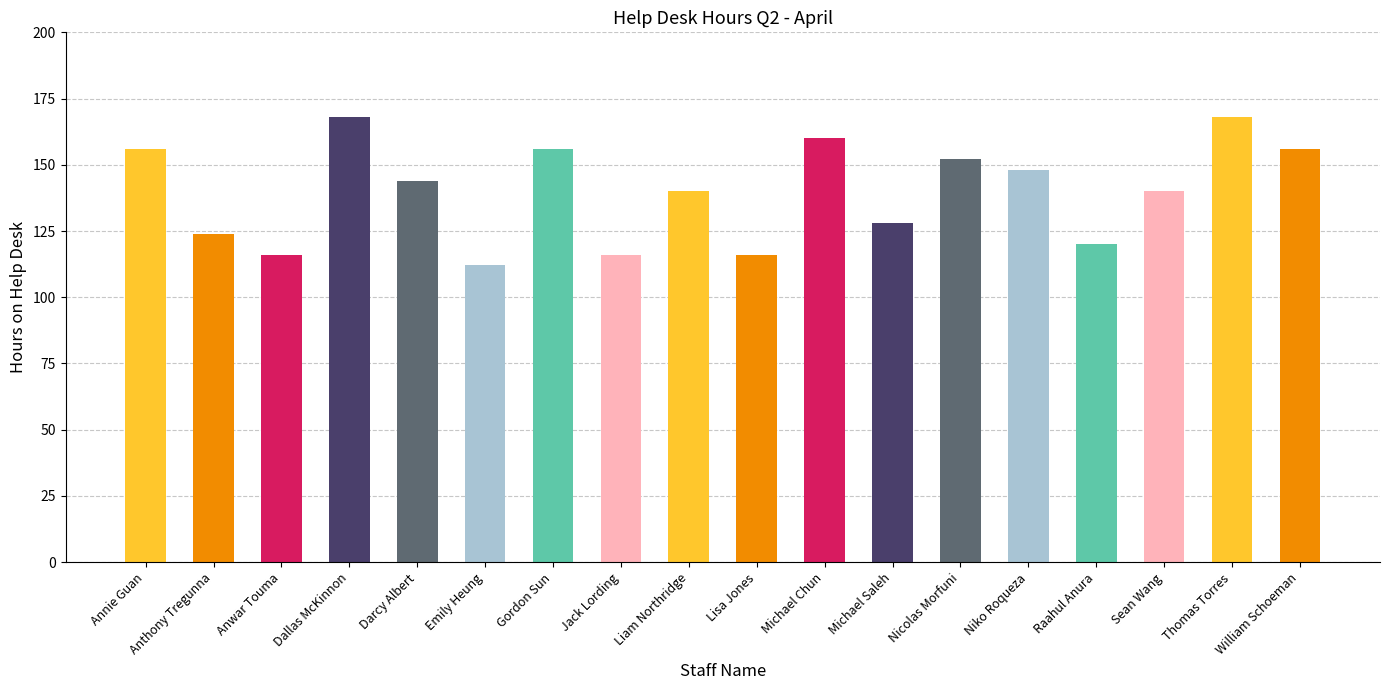

How many bars are there in total?

18